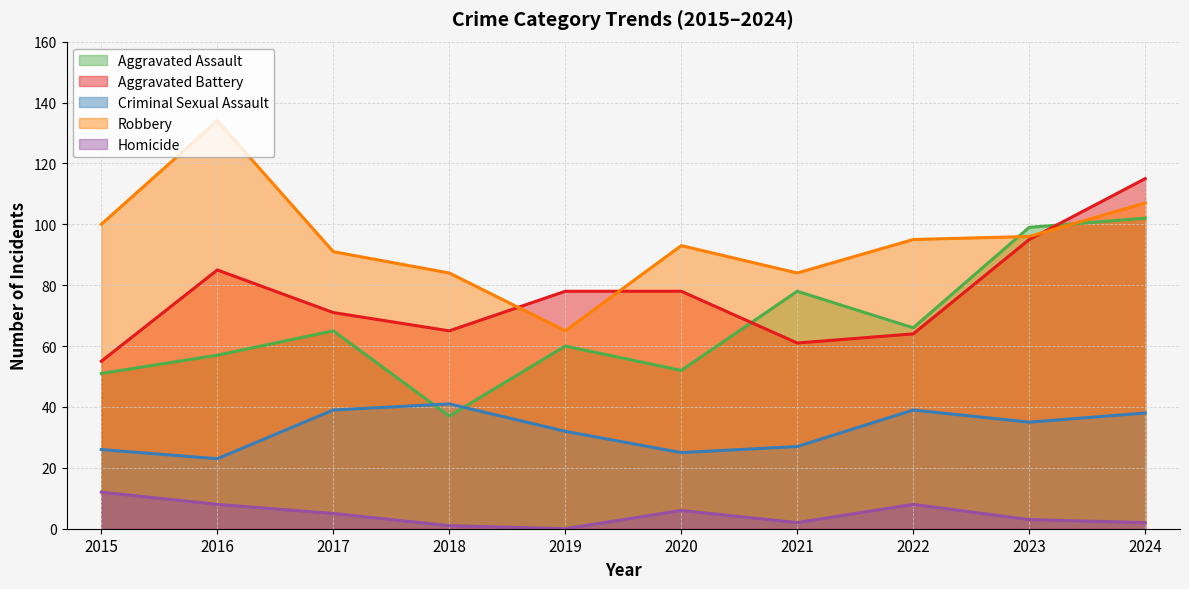

True or false: Homicide and Aggravated Battery intersect in this chart.

False